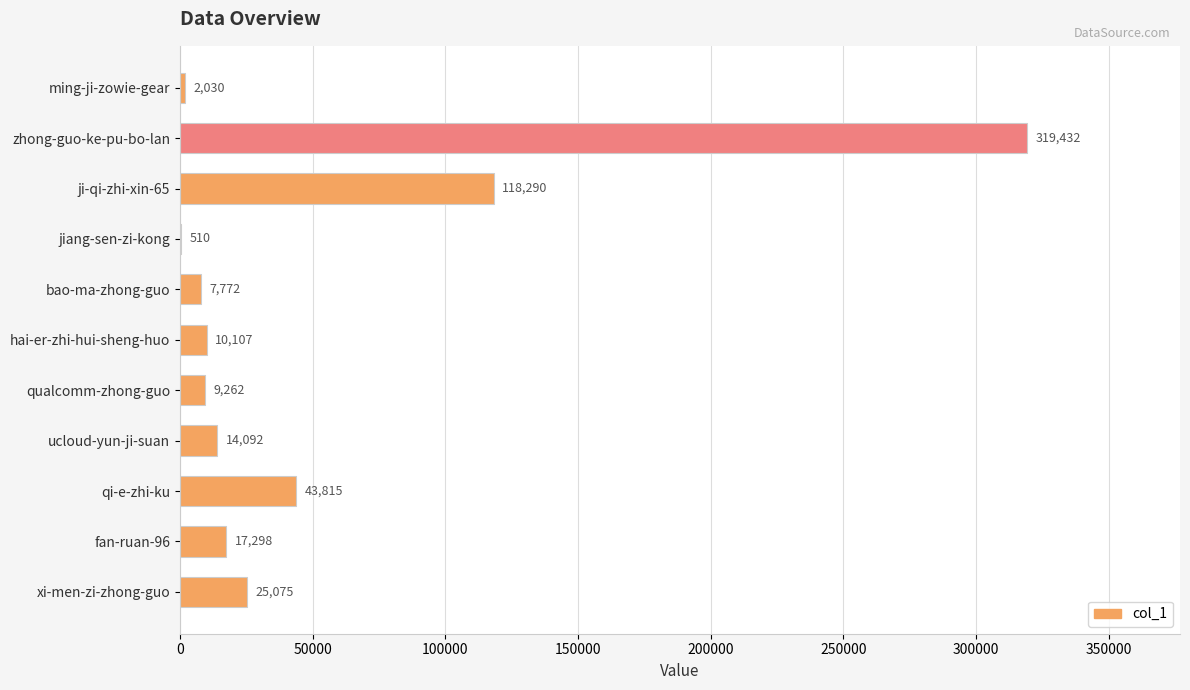

Reading bottom to top, extract all data points from this chart.

xi-men-zi-zhong-guo=25075	fan-ruan-96=17298	qi-e-zhi-ku=43815	ucloud-yun-ji-suan=14092	qualcomm-zhong-guo=9262	hai-er-zhi-hui-sheng-huo=10107	bao-ma-zhong-guo=7772	jiang-sen-zi-kong=510	ji-qi-zhi-xin-65=118290	zhong-guo-ke-pu-bo-lan=319432	ming-ji-zowie-gear=2030